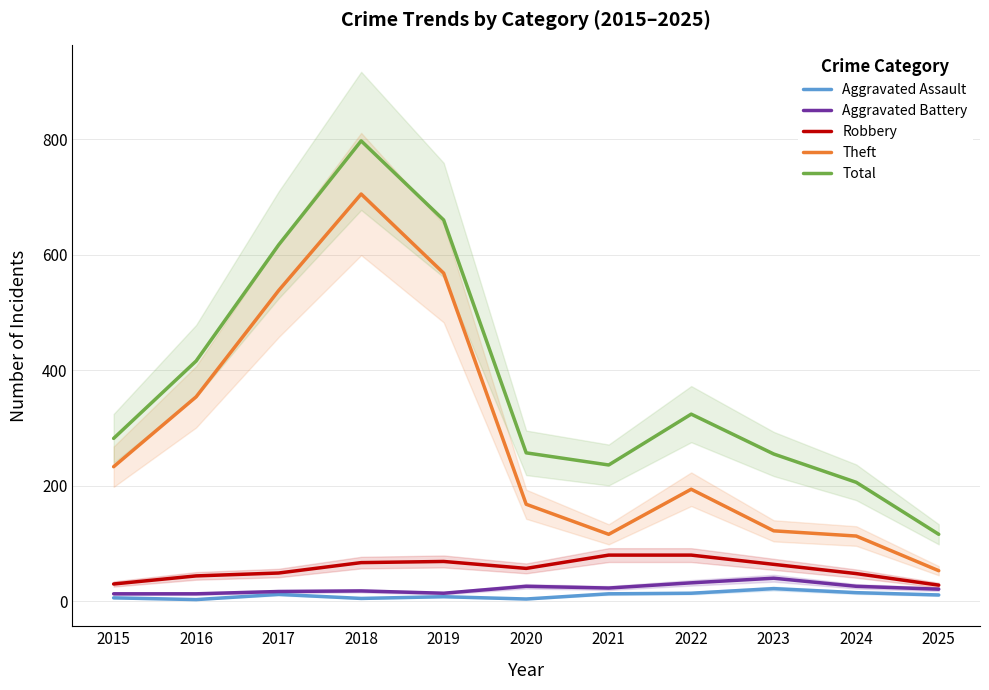

What is the total value across all series at 2022?

644